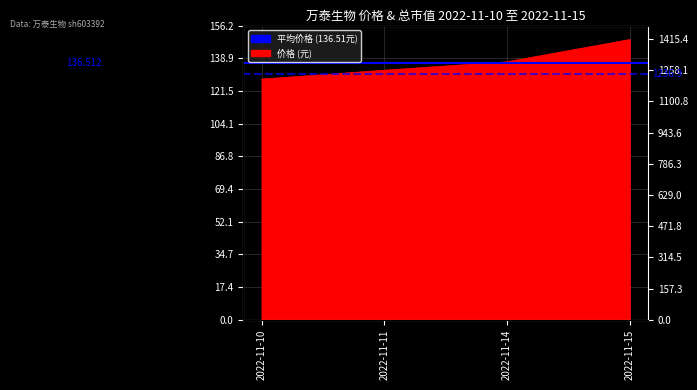

At which category is the sum across all series the highest?

2022-11-10